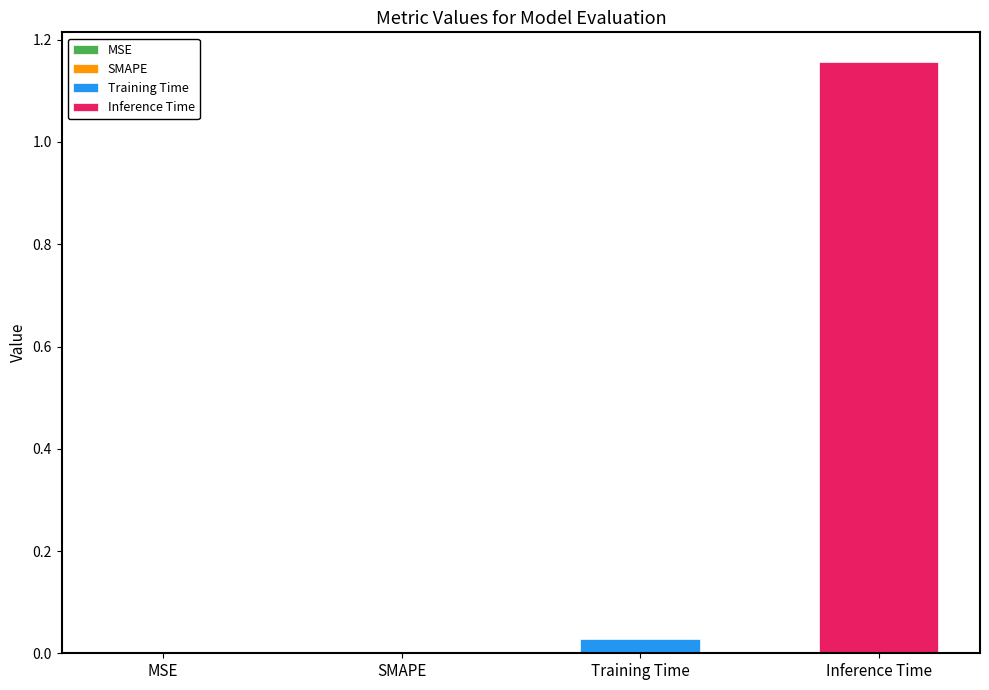

How many series are shown in this chart?

2